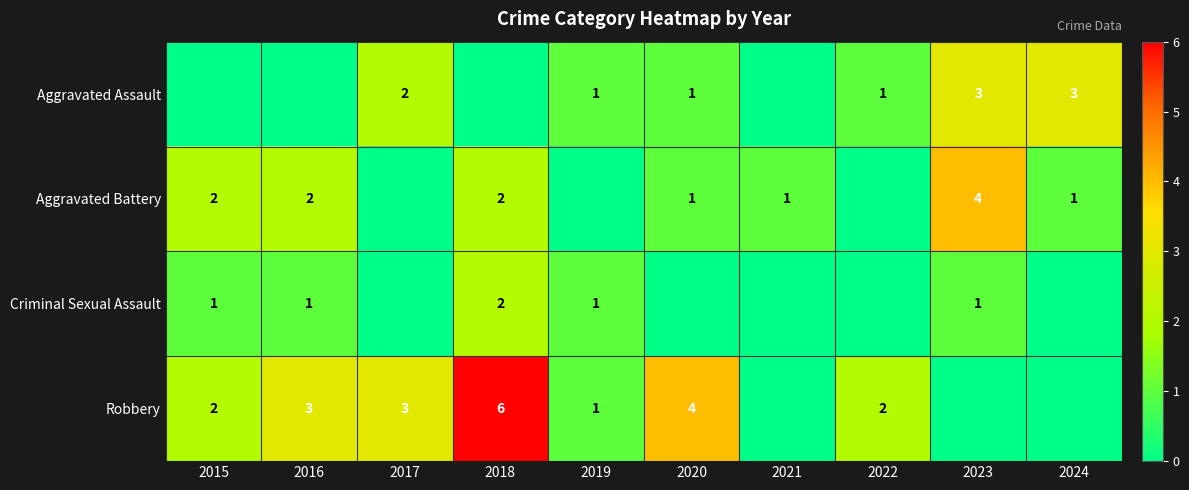

Is it true that Aggravated Assault equals 3 at 2024?

True